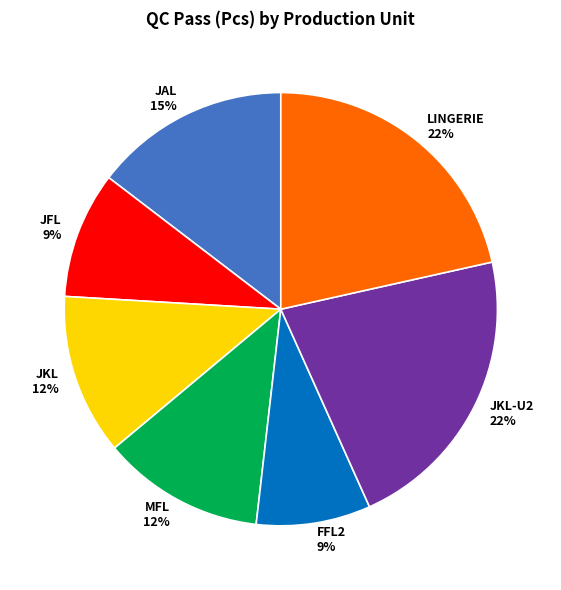

Is there any slice that represents more than half of the pie?

No